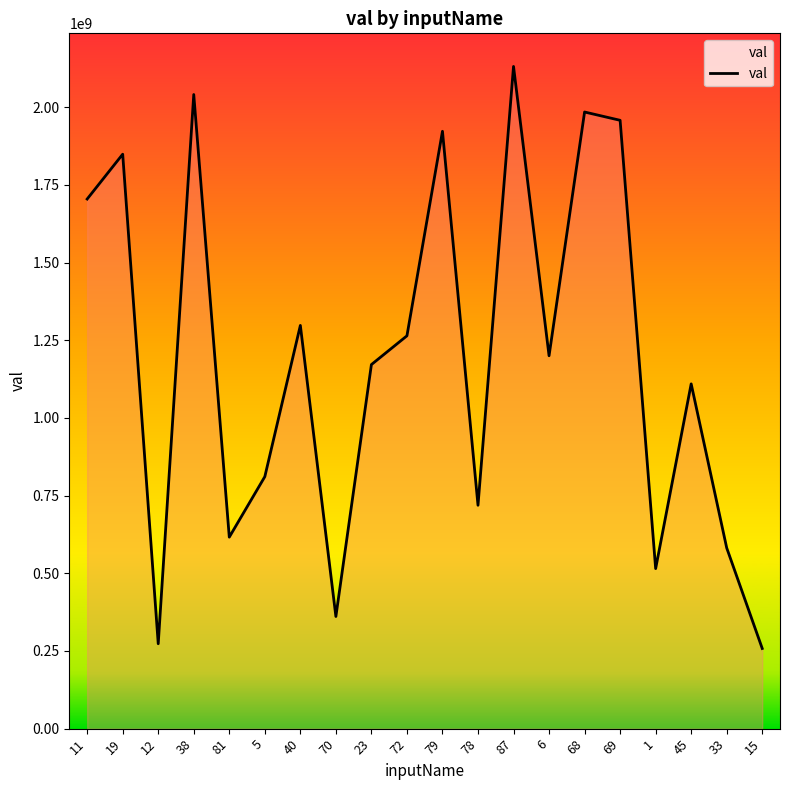

What is the difference between the values at 72 and 79?

658373583